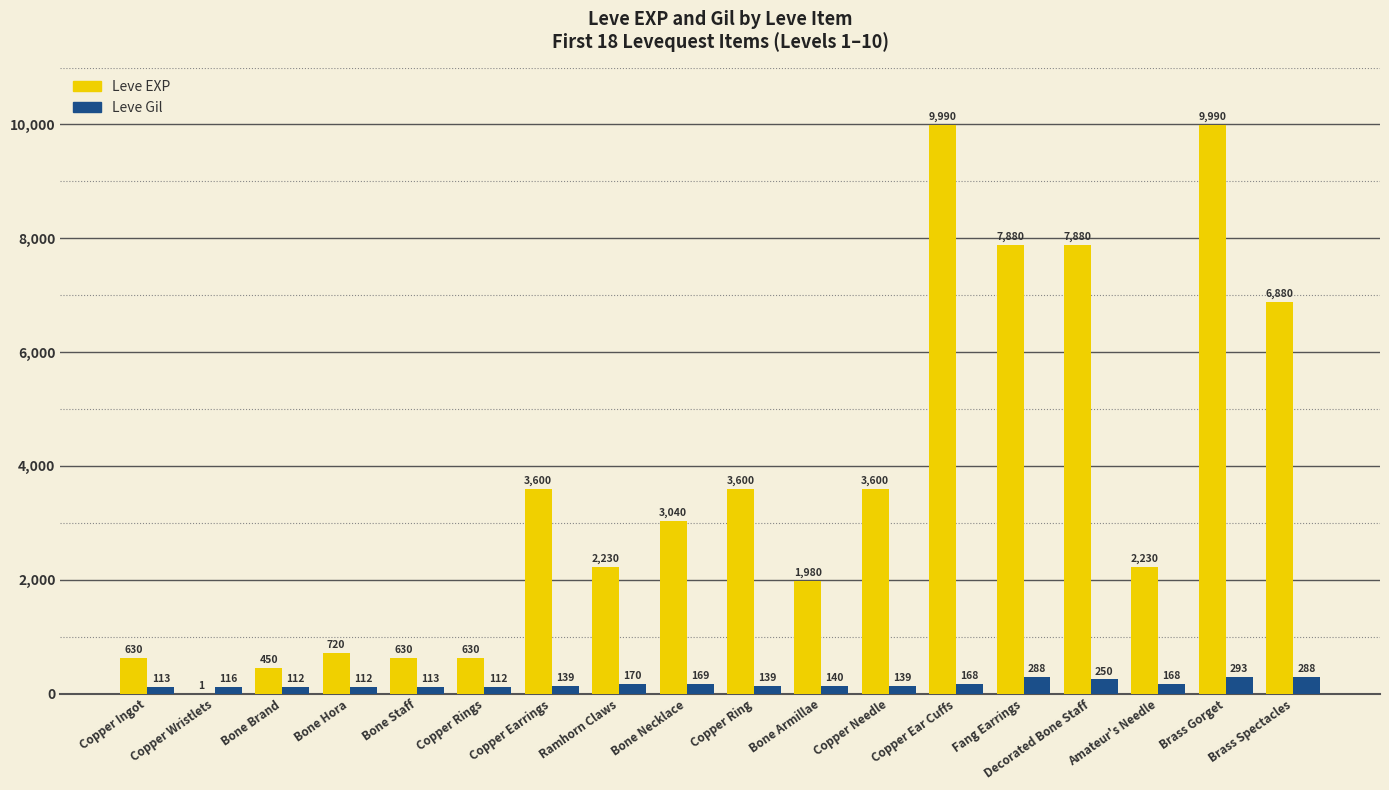

Where does the Leve EXP series first go above 3040?

Copper Earrings